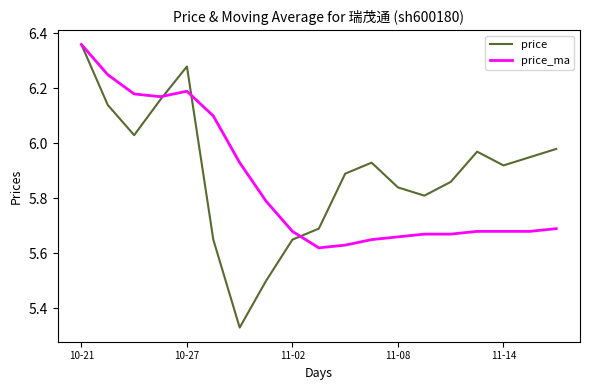

Which series has the widest spread of values?

price